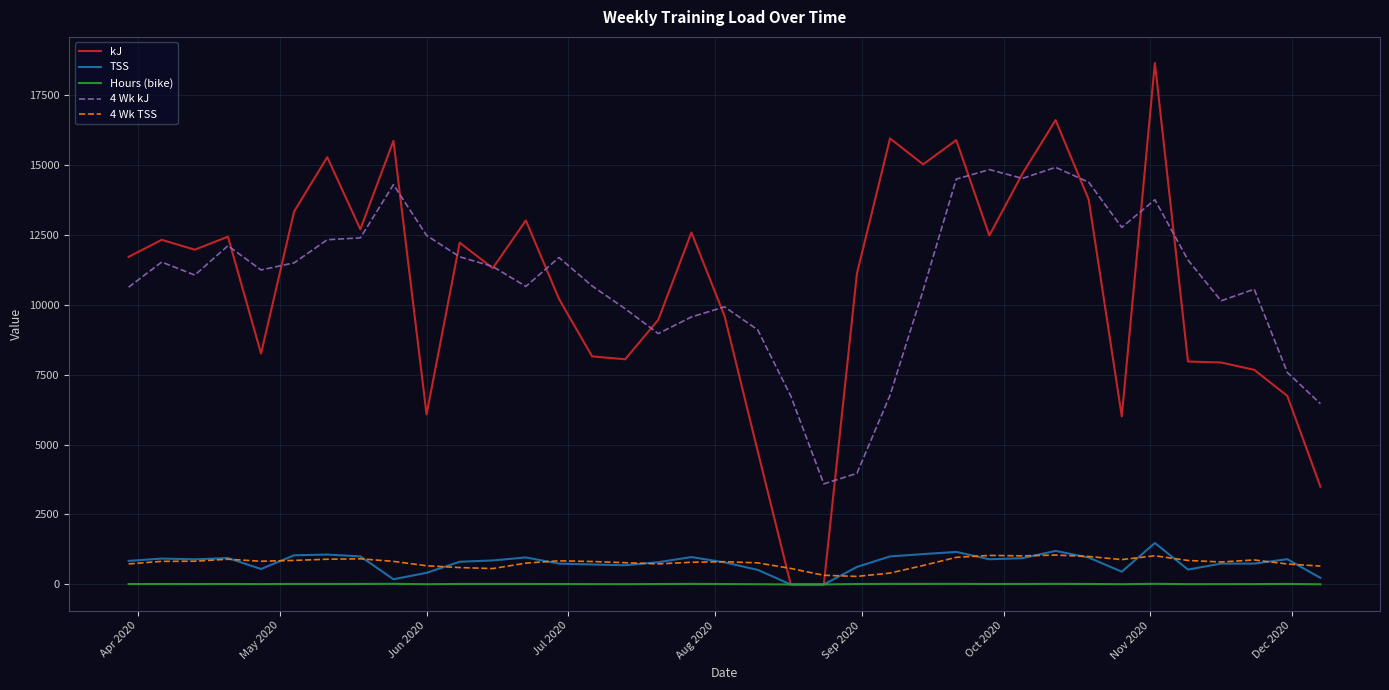

Which series has the widest spread of values?

kJ